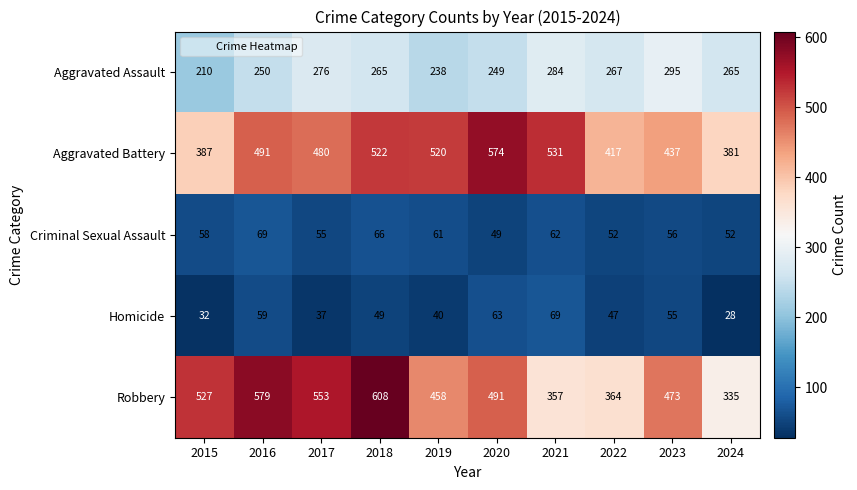

What is the sum of all Homicide values?

479